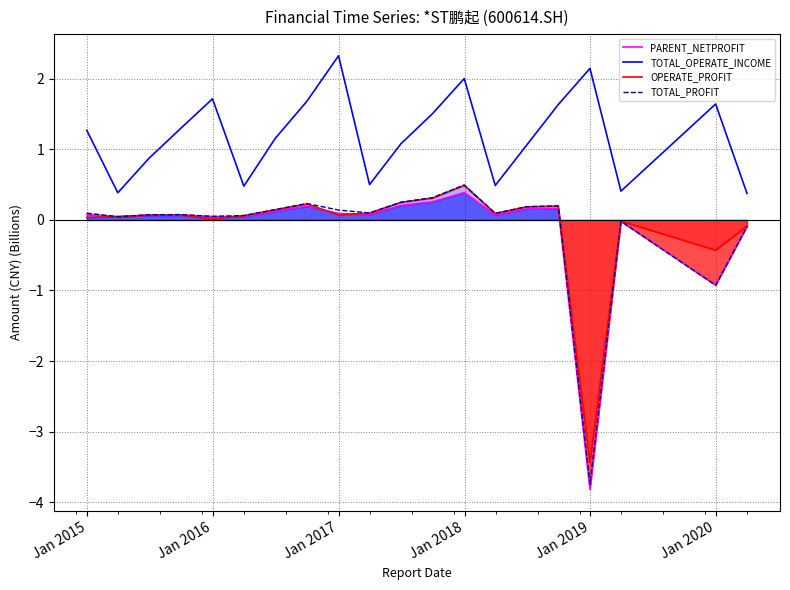

What is the value of the PARENT_NETPROFIT point at the 19th from the left?

-0.9